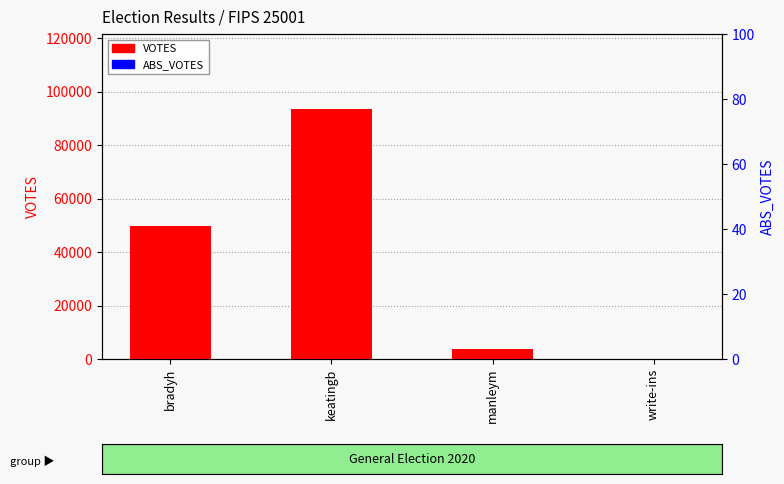

What is the greatest value displayed?

93493